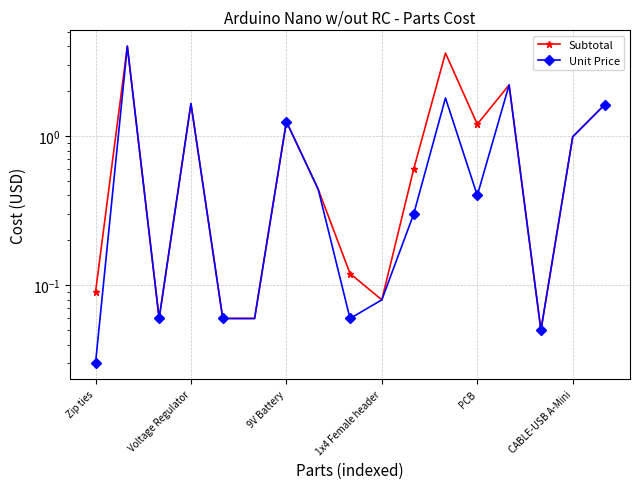

The value of Subtotal at 1x4 Female header is 0.1. True or false?

True